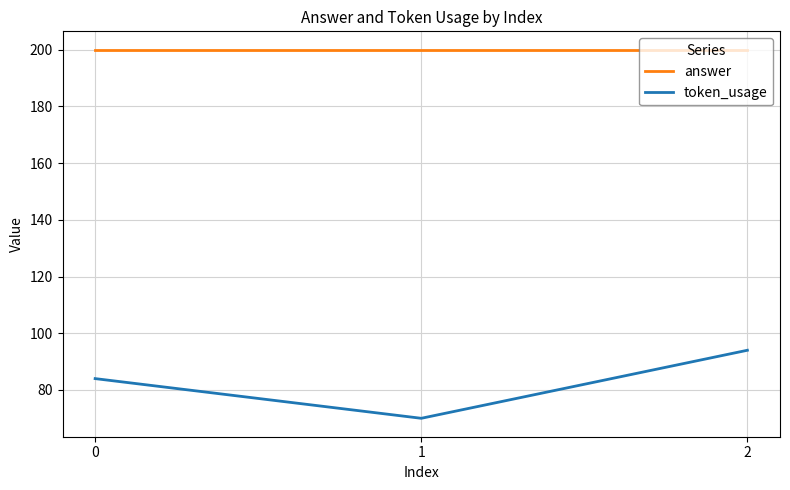

The value of answer at 1 is 90. True or false?

False